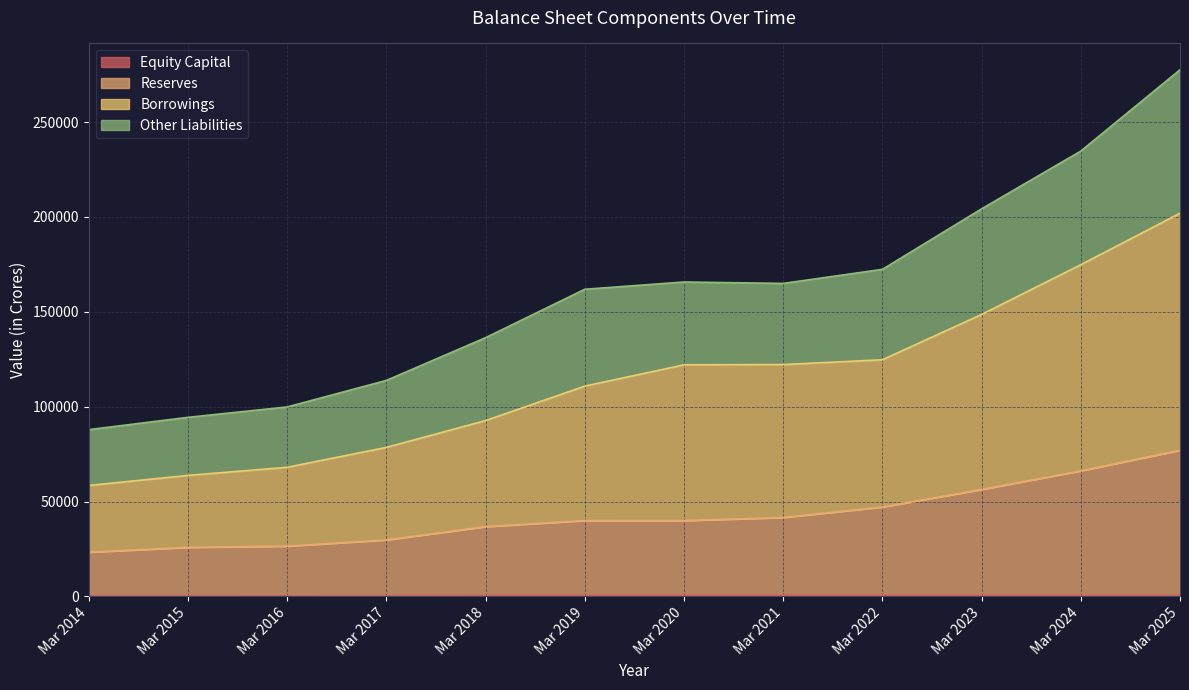

What is the spread (max minus min) of values at Mar 2025?

201430